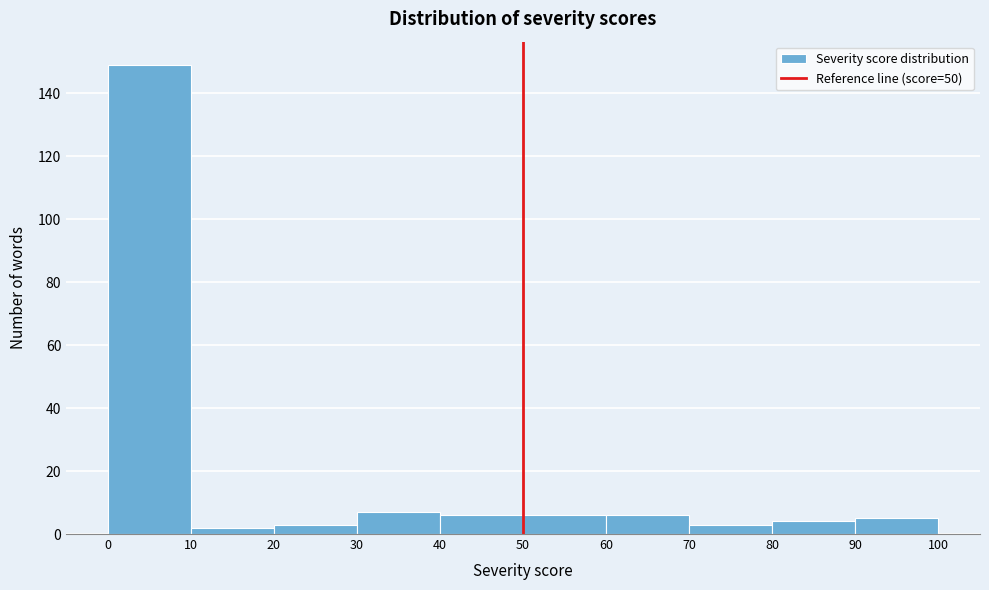

How tall is the bar that spans 90 to 100 on the x-axis? The values are not printed on the chart, so give them approximately, as read against the axis.

6